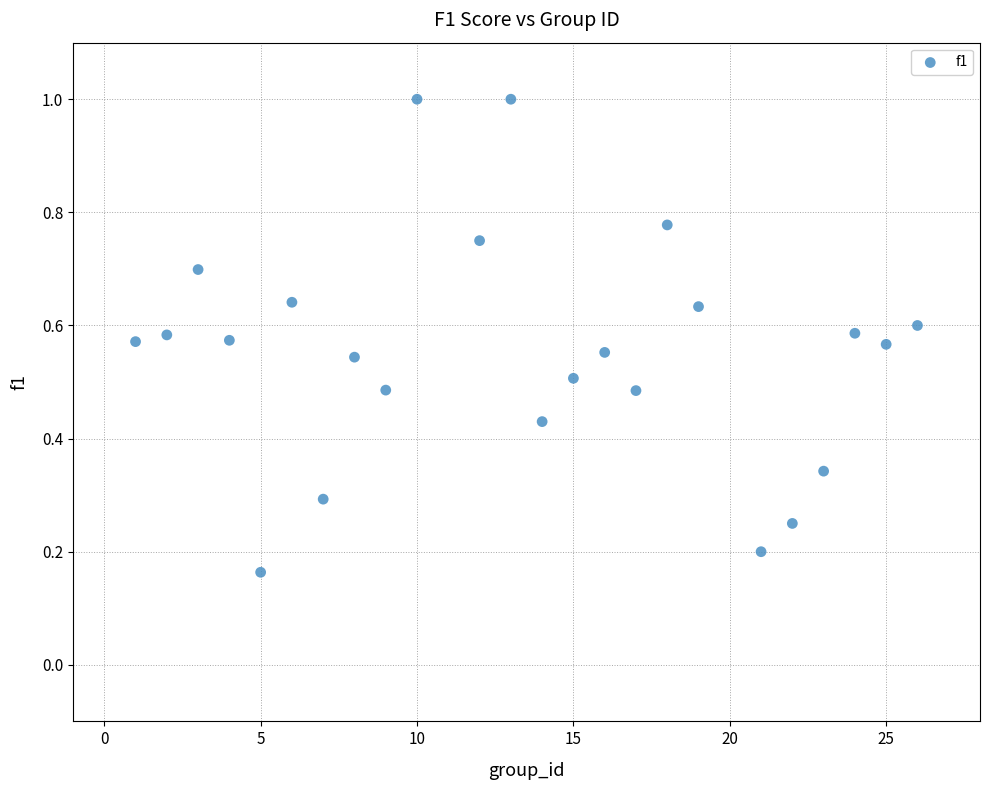

What is the range of X values (max minus min)?

25.0